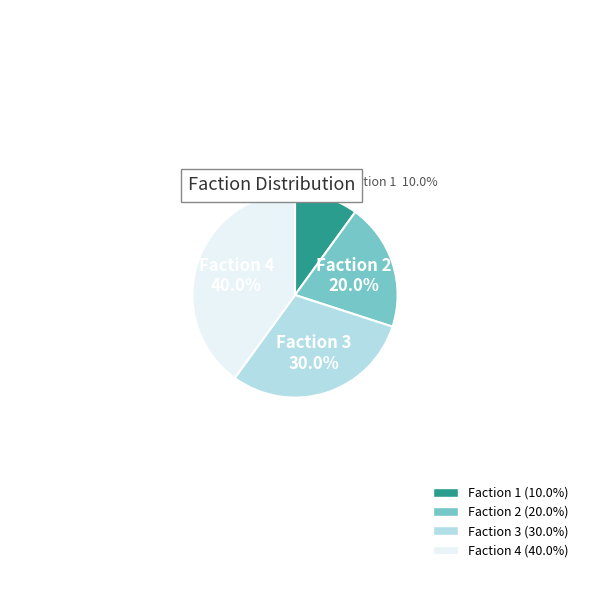

What percentage do Faction 1 and Faction 3 together represent?

40.0%